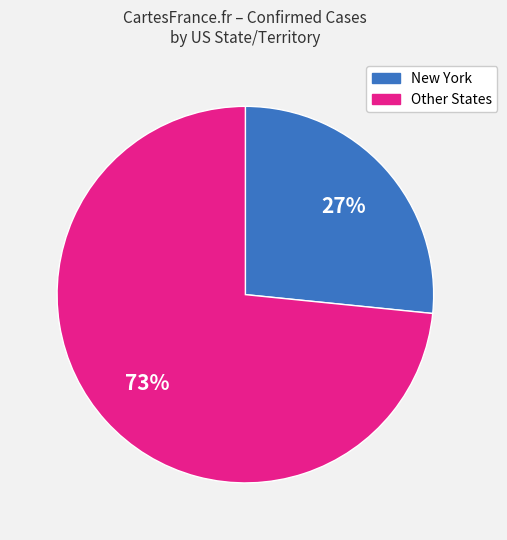

To the nearest percent, what is the average slice percentage?

50%